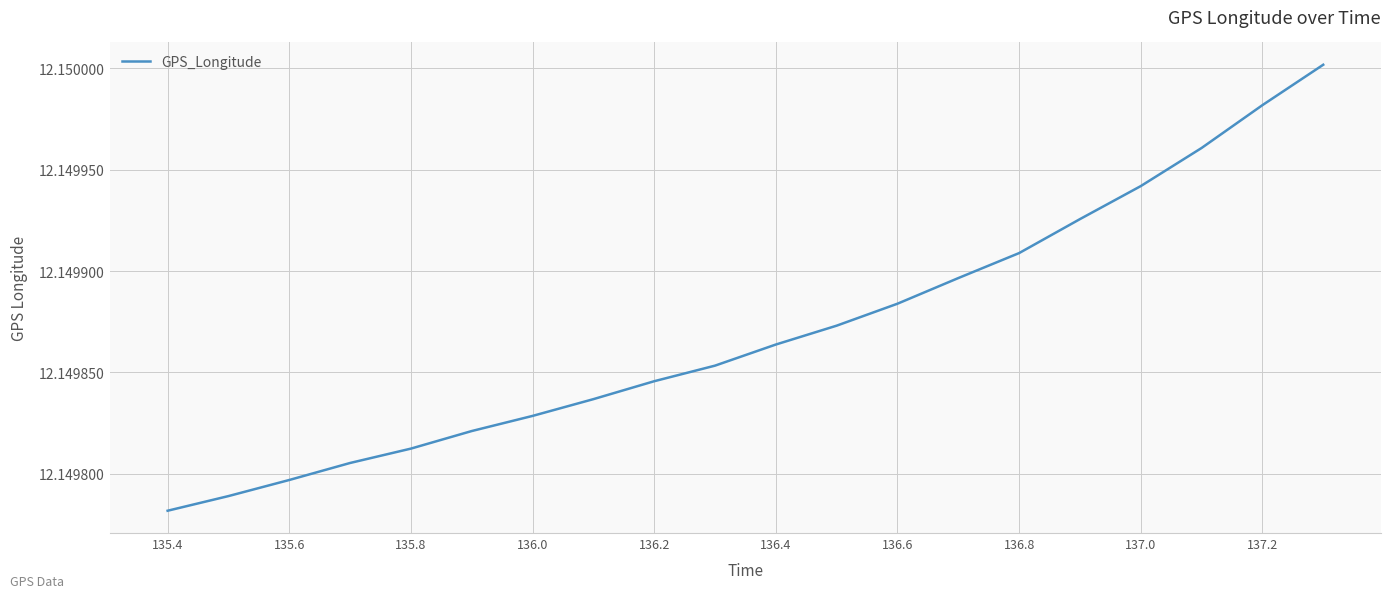

Does the chart display data point markers on the line(s)?

No